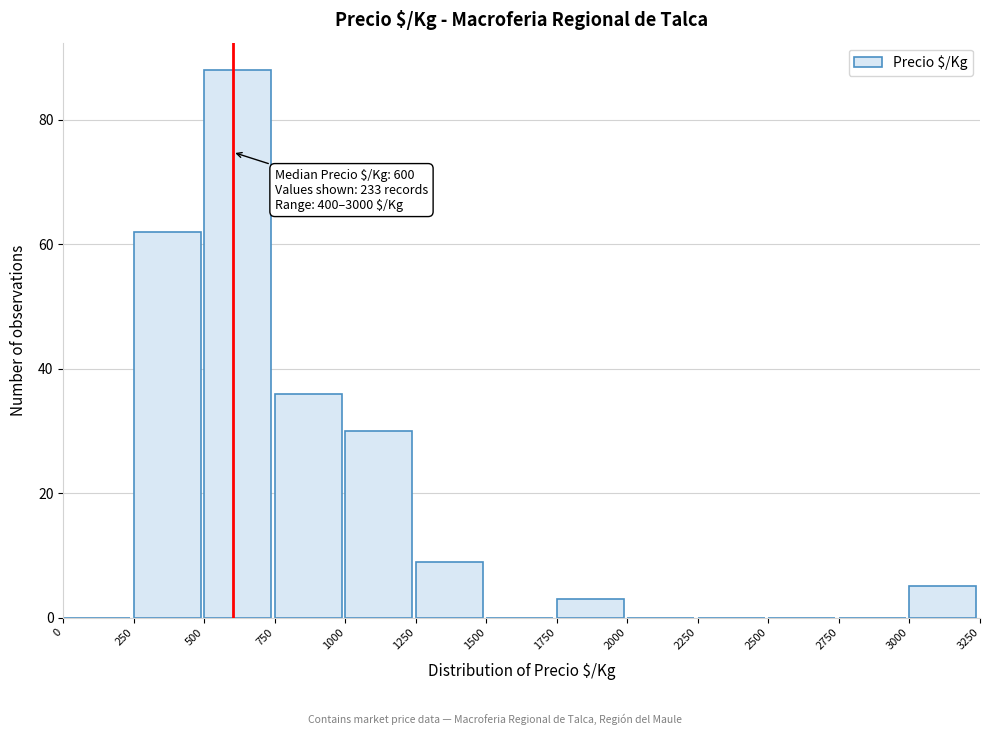

Over which range of the x-axis is the bar tallest?

500 to 750